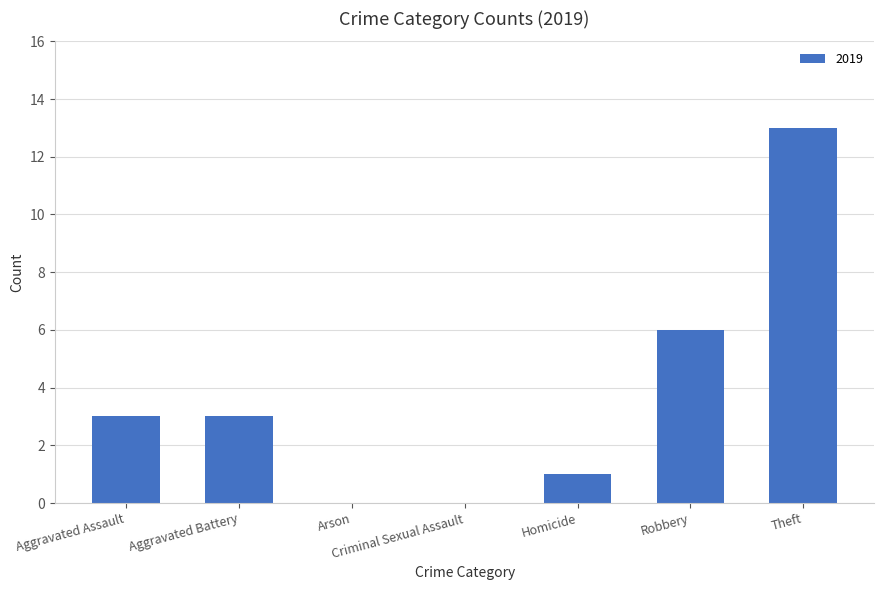

What is the sum of the values at Homicide and Theft?

14